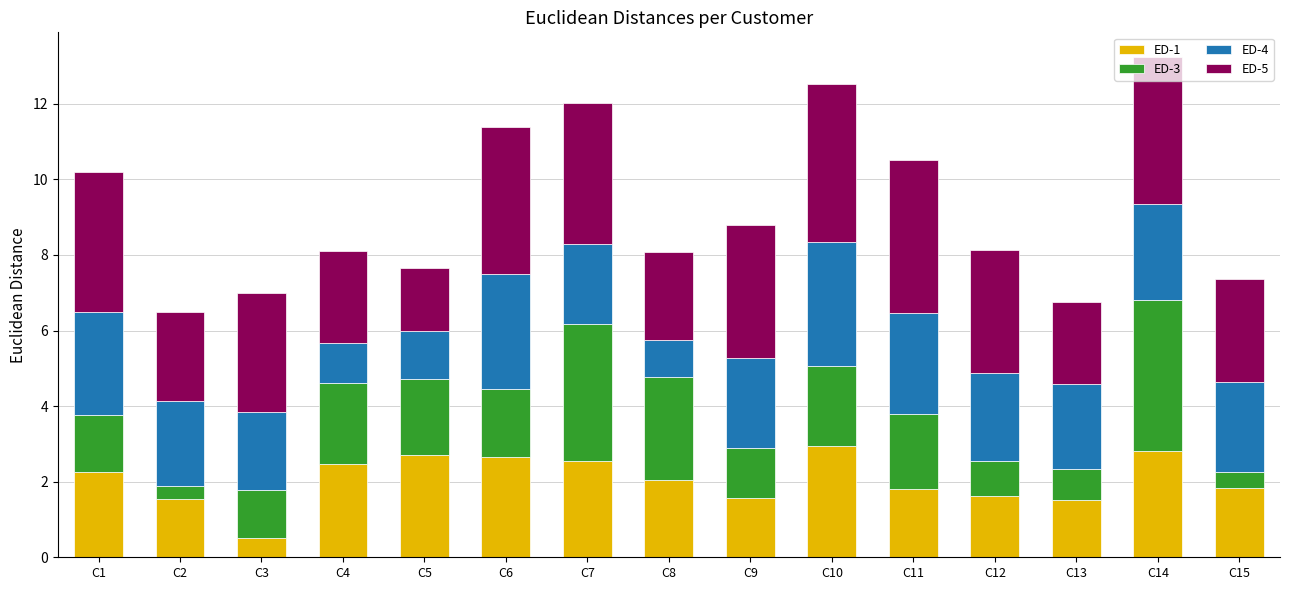

What is the difference between the second highest and second lowest values in the ED-1 series?

1.3